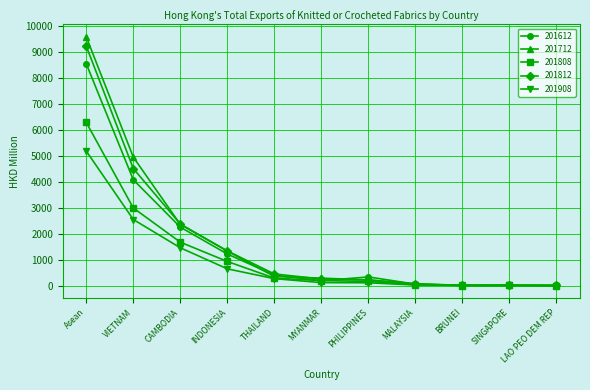

The value of 201808 at VIETNAM is 2994.0. True or false?

True